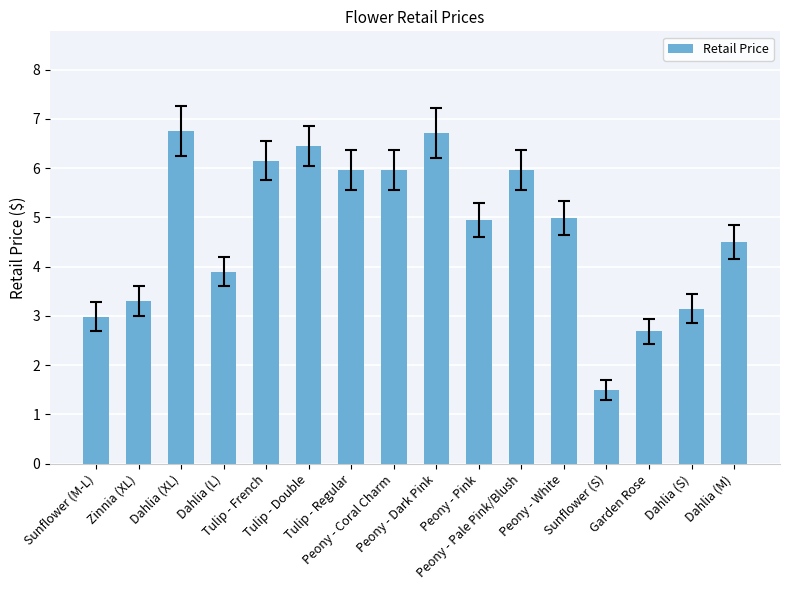

What is the value of the 4th bar from the left?

3.9